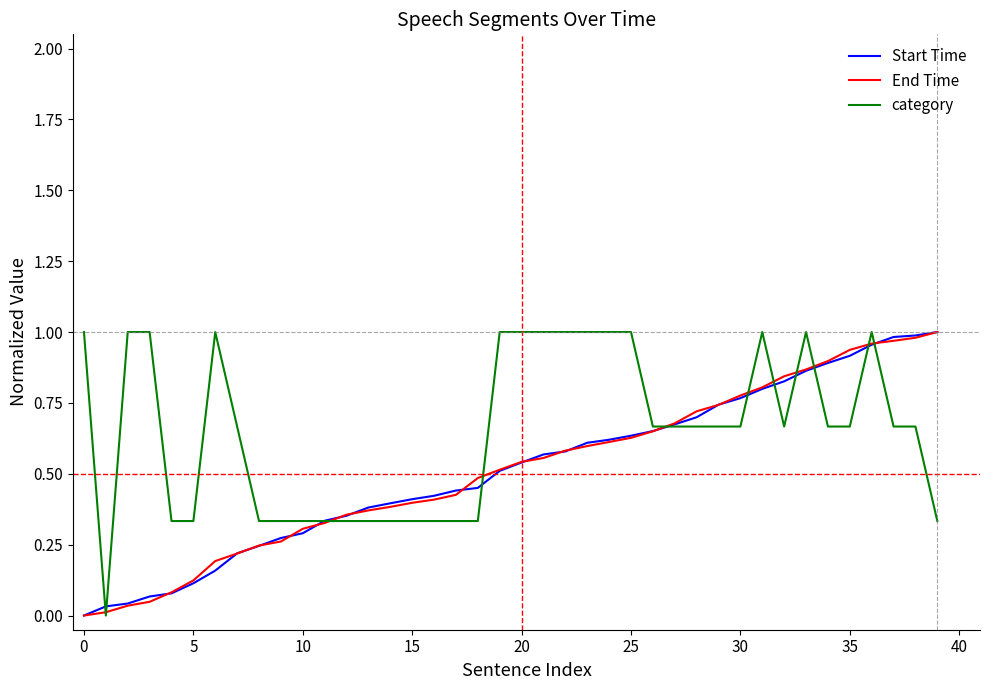

Is this an area chart (filled region under the line)?

No